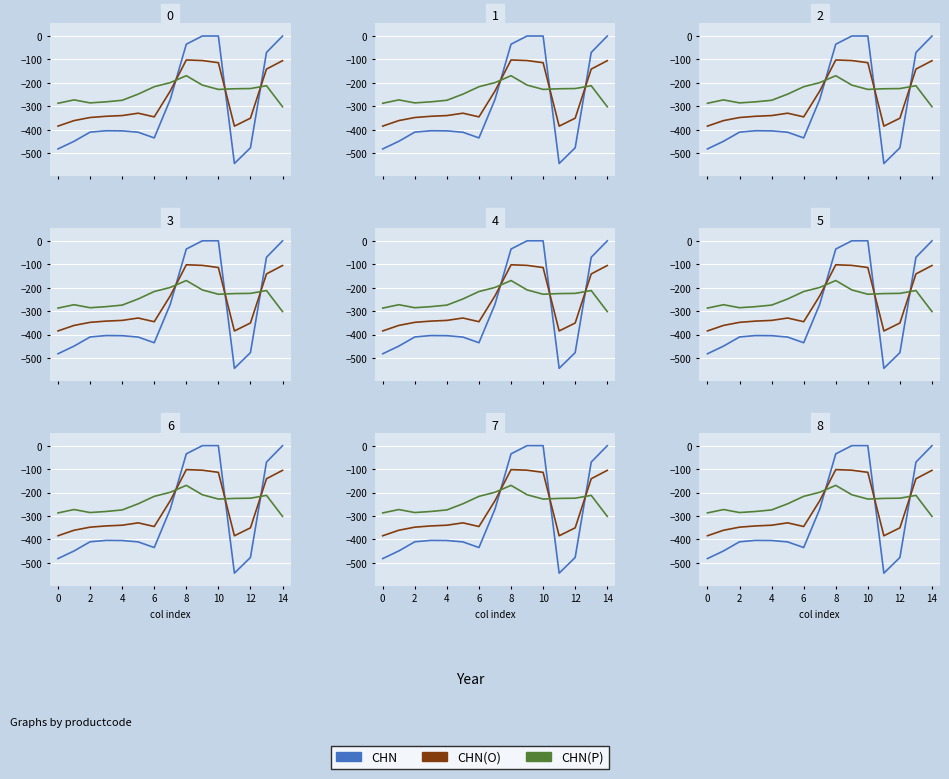

The value of CHN(P) at 2 is -285.5. True or false?

True